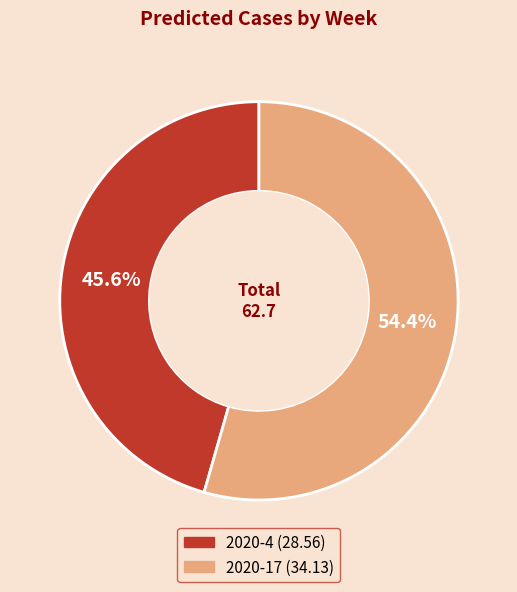

Combined, do 2020-17 and 2020-4 account for over 50%?

Yes